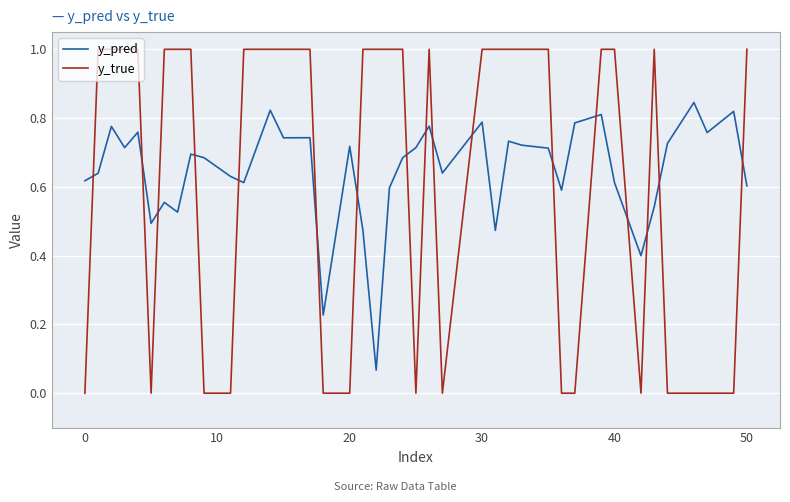

What is the maximum value for y_true?

1.0